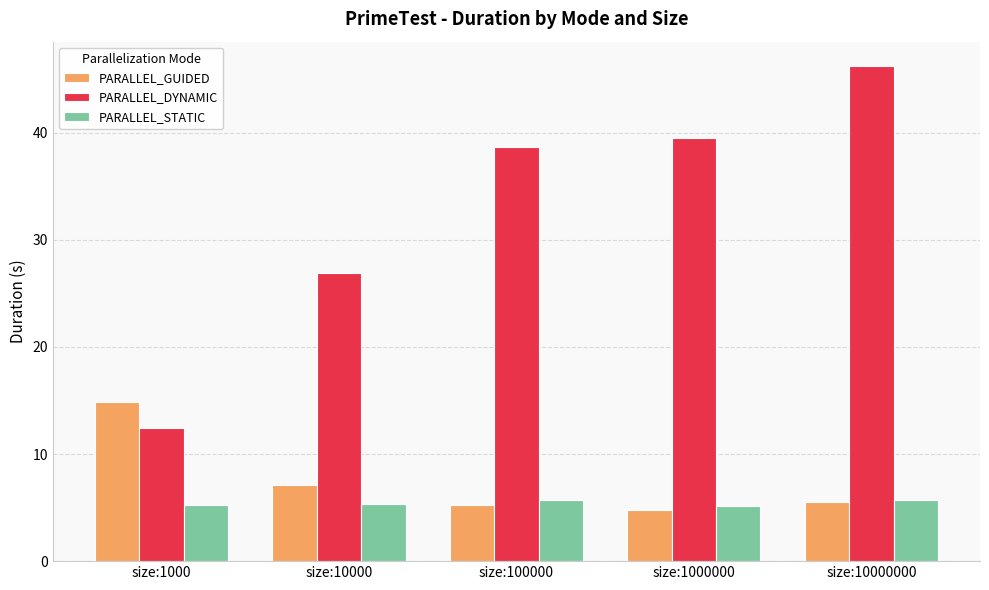

What is the sum of all PARALLEL_STATIC values?

27.3